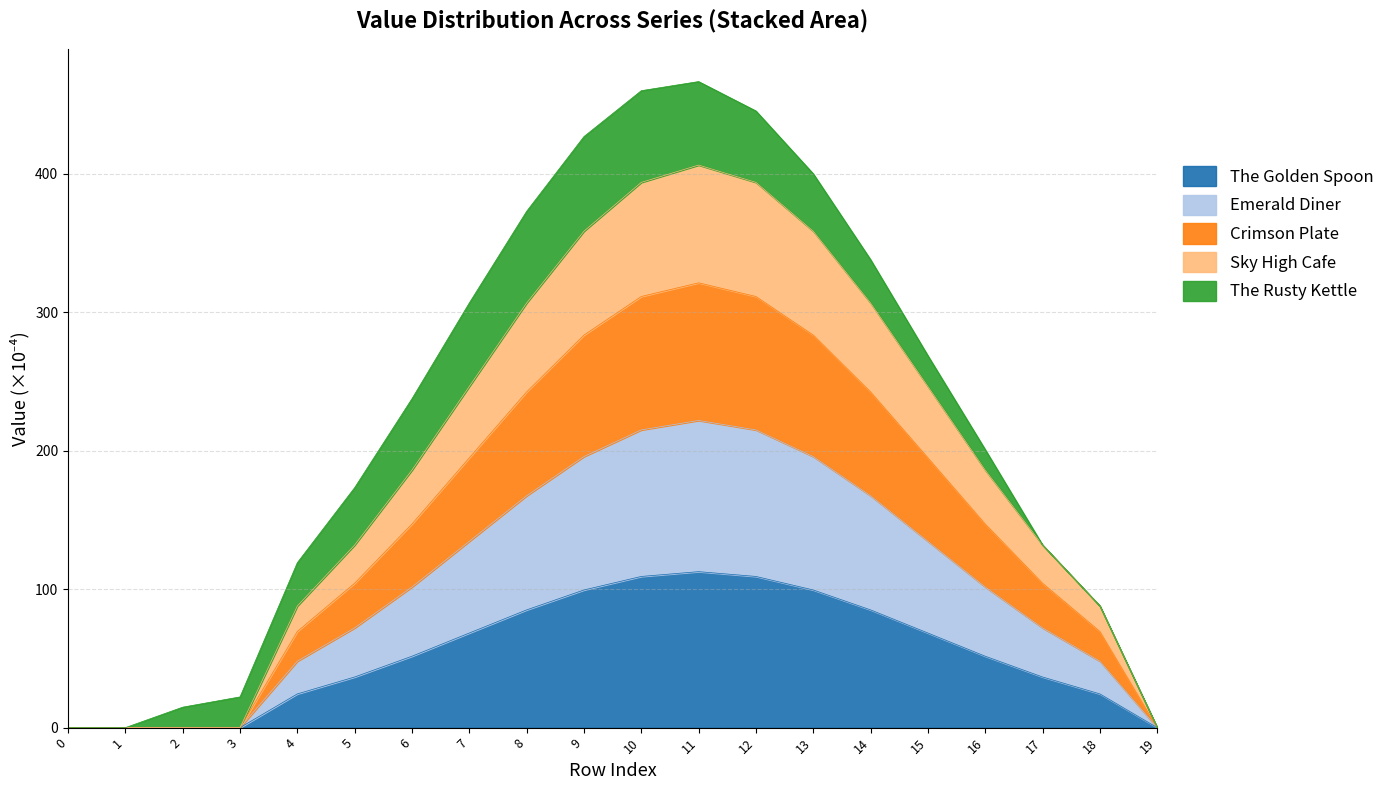

Is it true that Crimson Plate equals 92.8 at 6?

False